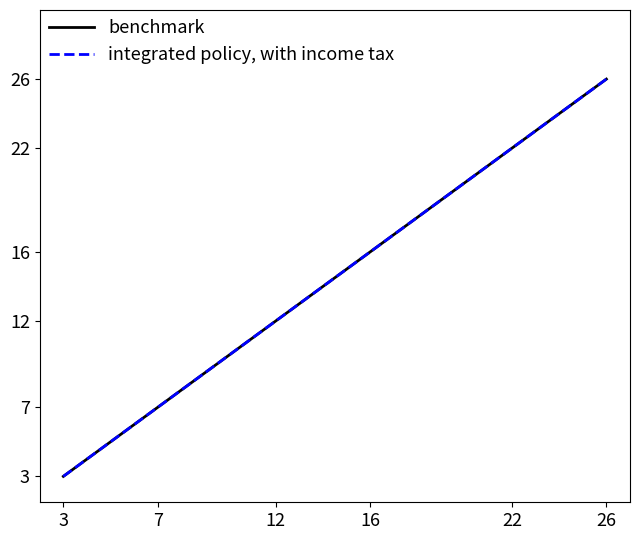

What is the difference between the benchmark values at 12 and 7?

5